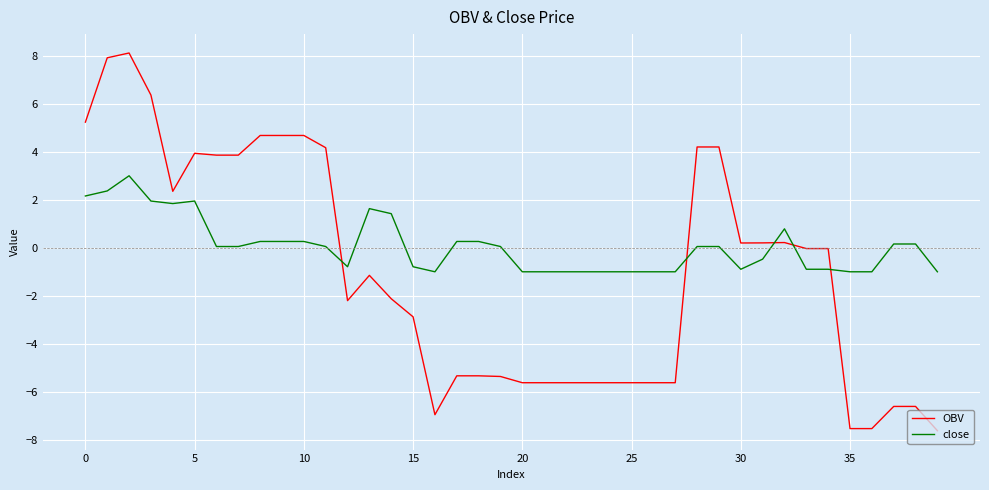

What is the difference between the second highest and second lowest values in the close series?

3.4